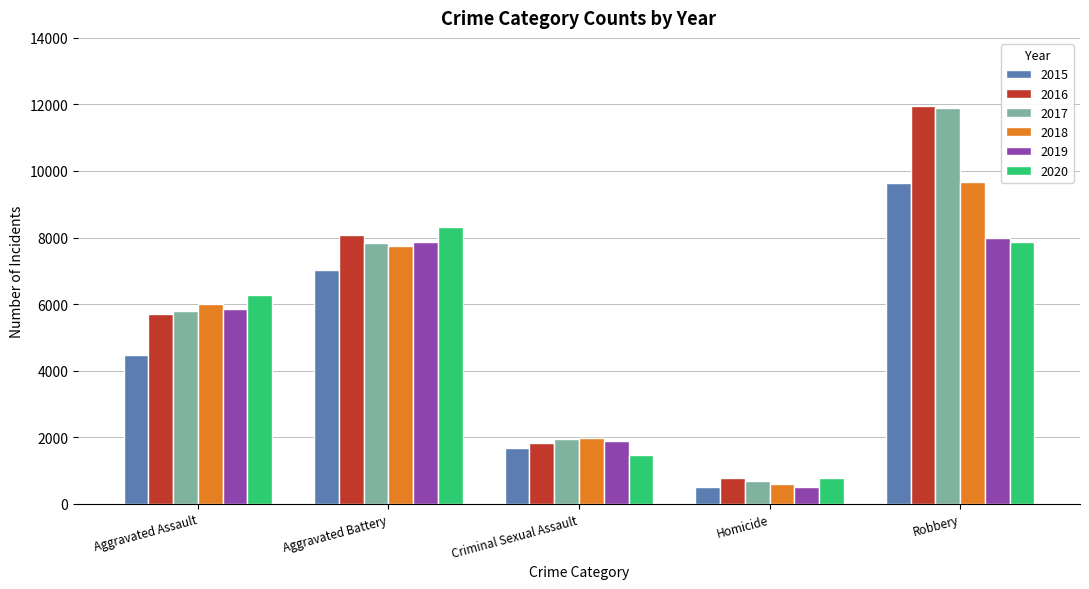

Where is 2018 nearest to the value 5134?

Aggravated Assault